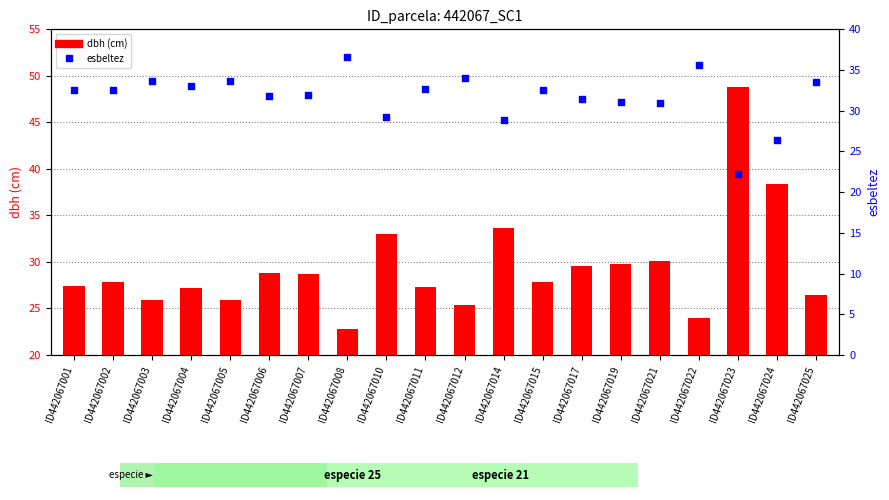

Which series contains the highest Y value?

dbh (cm)